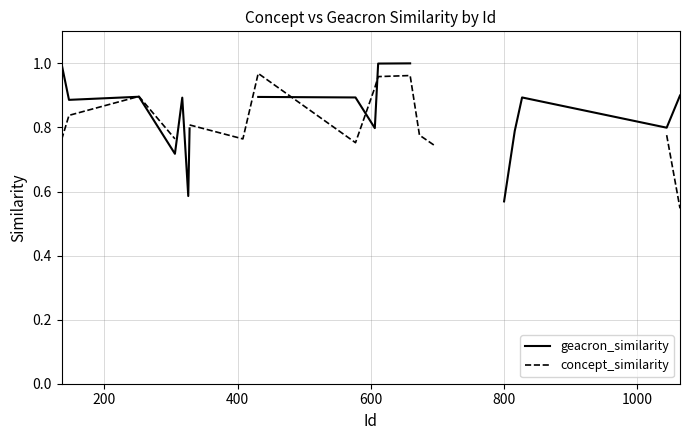

True or false: concept_similarity has more than 2 points higher than both neighbors.

True